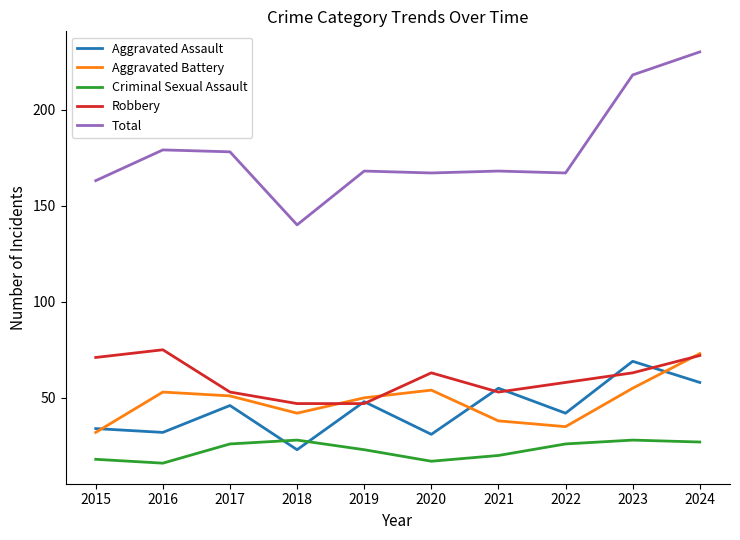

True or false: Total and Robbery cross at least once.

False